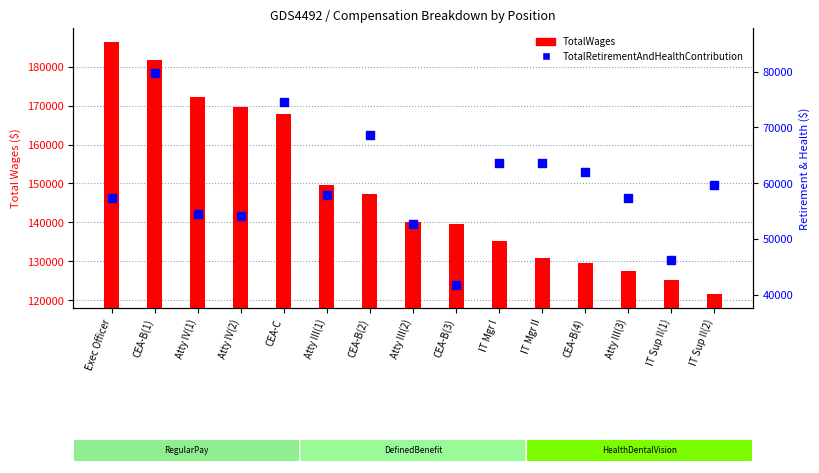

Is the value of TotalWages at CEA-B(4) greater than the value of TotalRetirementAndHealthContribution at IT Mgr I?

Yes